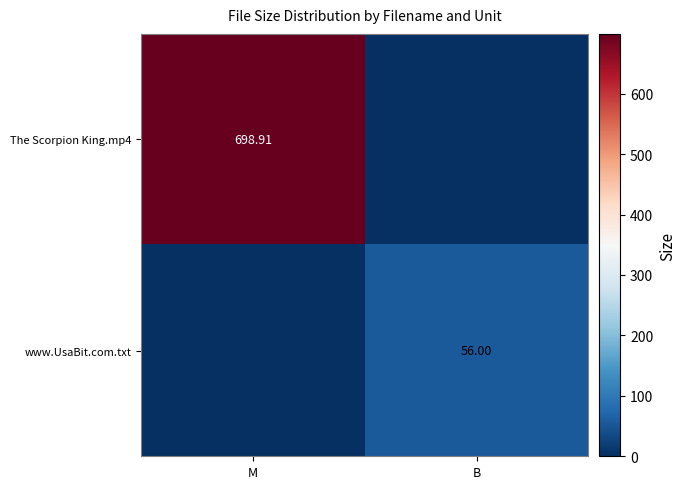

Is the value of www.UsaBit.com.txt at B greater than the value of The Scorpion King.mp4 at M?

No